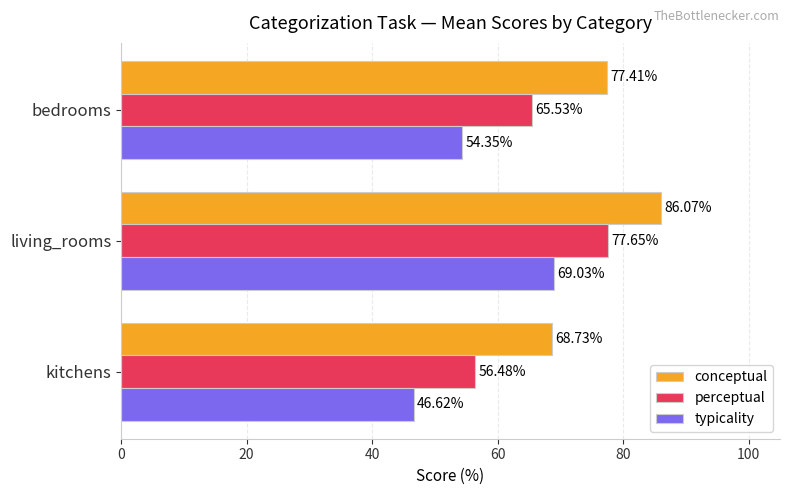

Where is conceptual nearest to the value 77?

bedrooms